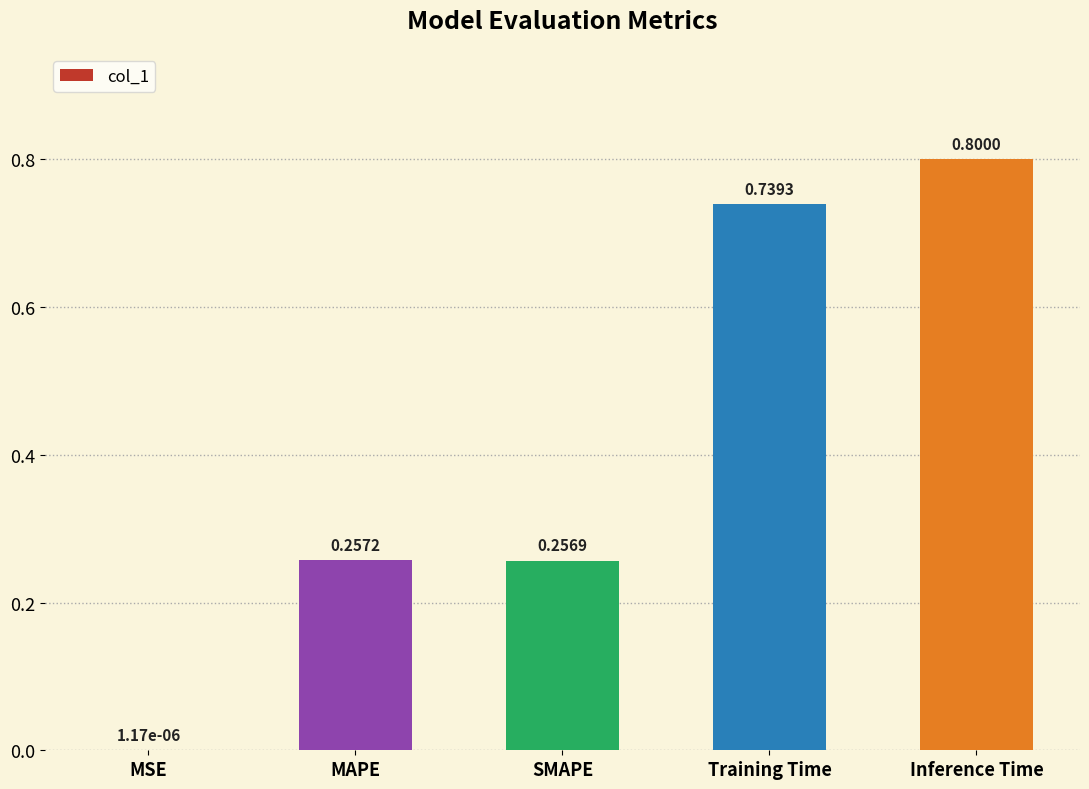

Which category has the highest value across all series?

Inference Time